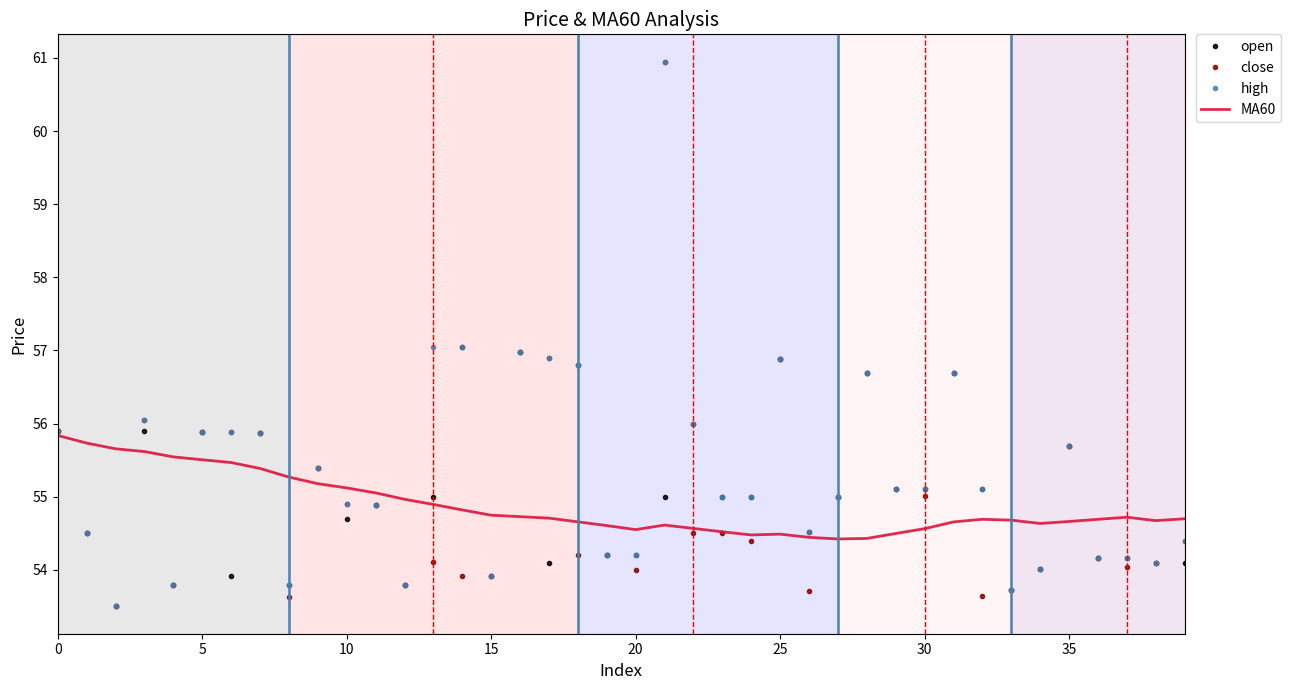

What is the maximum value for close?

61.0